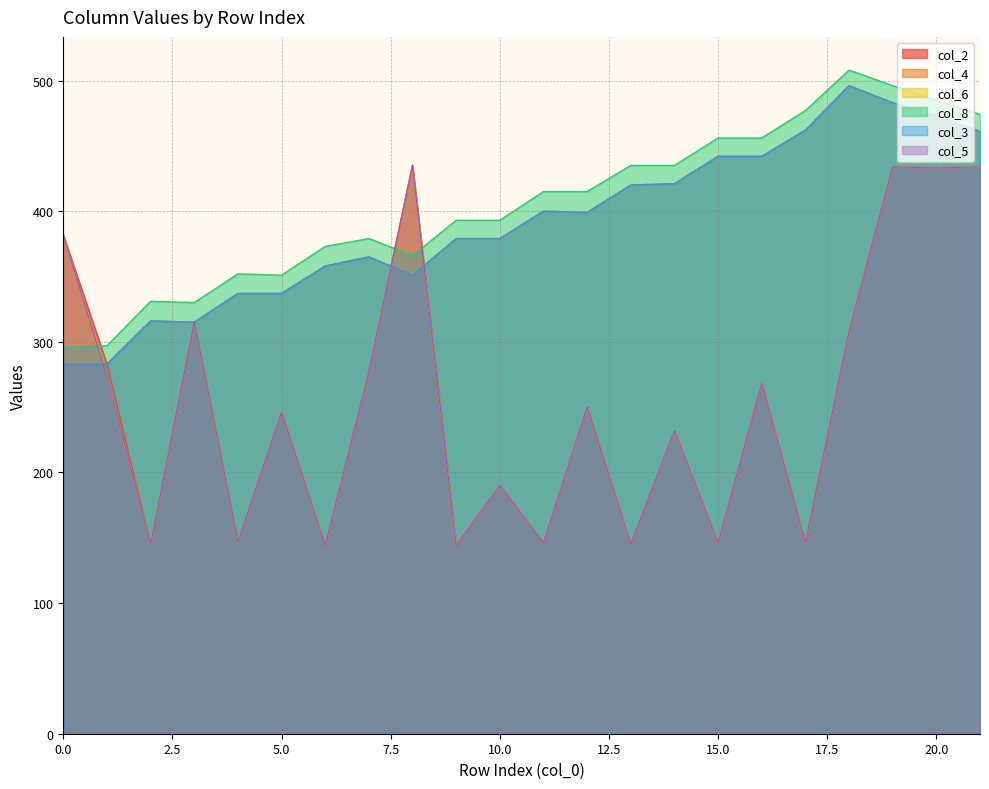

Reading right to left, transcribe all the data shown in this chart.

col_2: 21=434	20=433	19=434	18=308	17=146	16=268	15=146	14=232	13=145	12=250	11=146	10=190	9=144	8=435	7=277	6=144	5=246	4=147	3=315	2=145	1=283	0=382
col_4: 21=461	20=473	19=483	18=496	17=462	16=442	15=442	14=421	13=420	12=399	11=400	10=379	9=379	8=351	7=365	6=358	5=337	4=337	3=315	2=316	1=283	0=283
col_6: 21=434	20=433	19=434	18=308	17=146	16=268	15=146	14=232	13=145	12=250	11=146	10=190	9=144	8=435	7=277	6=144	5=246	4=147	3=315	2=145	1=273	0=382
col_8: 21=474	20=485	19=496	18=508	17=477	16=456	15=456	14=435	13=435	12=415	11=415	10=393	9=393	8=366	7=379	6=373	5=351	4=352	3=330	2=331	1=297	0=296
col_3: 21=461	20=473	19=483	18=496	17=462	16=442	15=442	14=421	13=420	12=399	11=400	10=379	9=379	8=351	7=365	6=358	5=337	4=337	3=315	2=316	1=283	0=283
col_5: 21=434	20=433	19=434	18=308	17=146	16=268	15=146	14=232	13=145	12=250	11=146	10=190	9=144	8=435	7=277	6=144	5=246	4=147	3=315	2=145	1=273	0=382